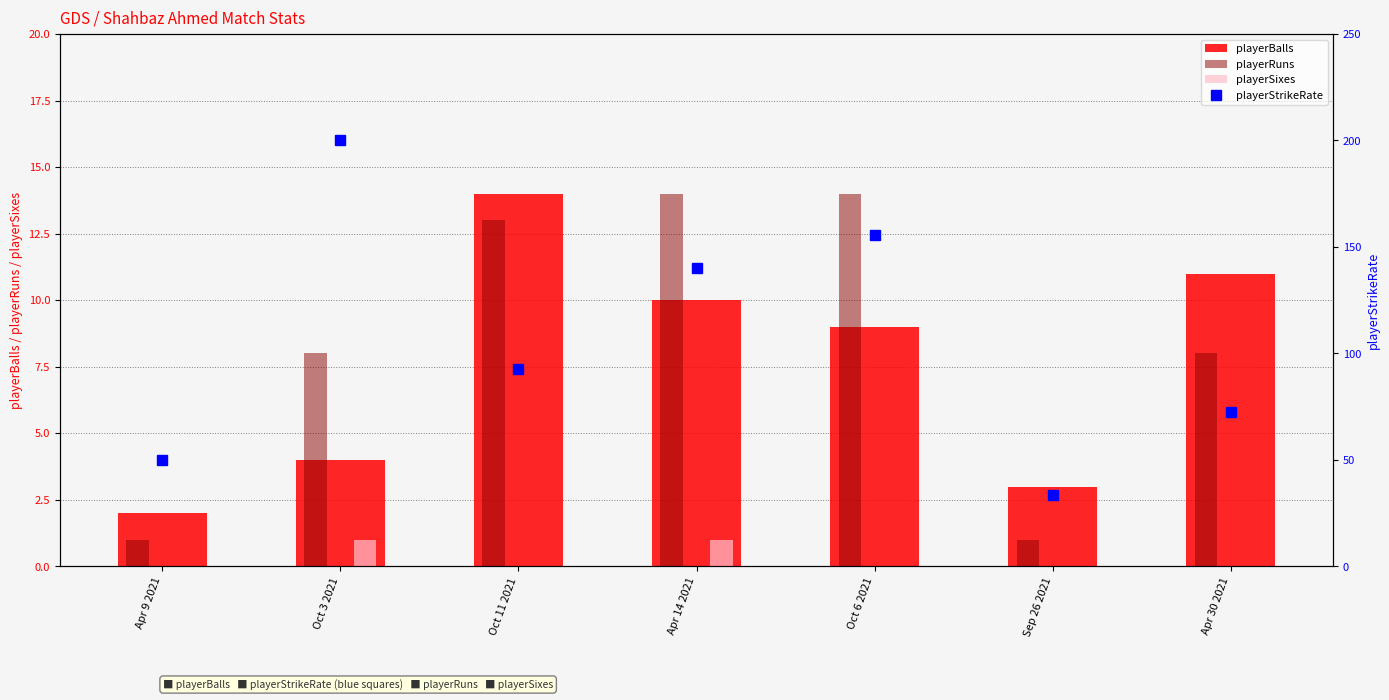

What is the average value of the playerRuns series?

8.4